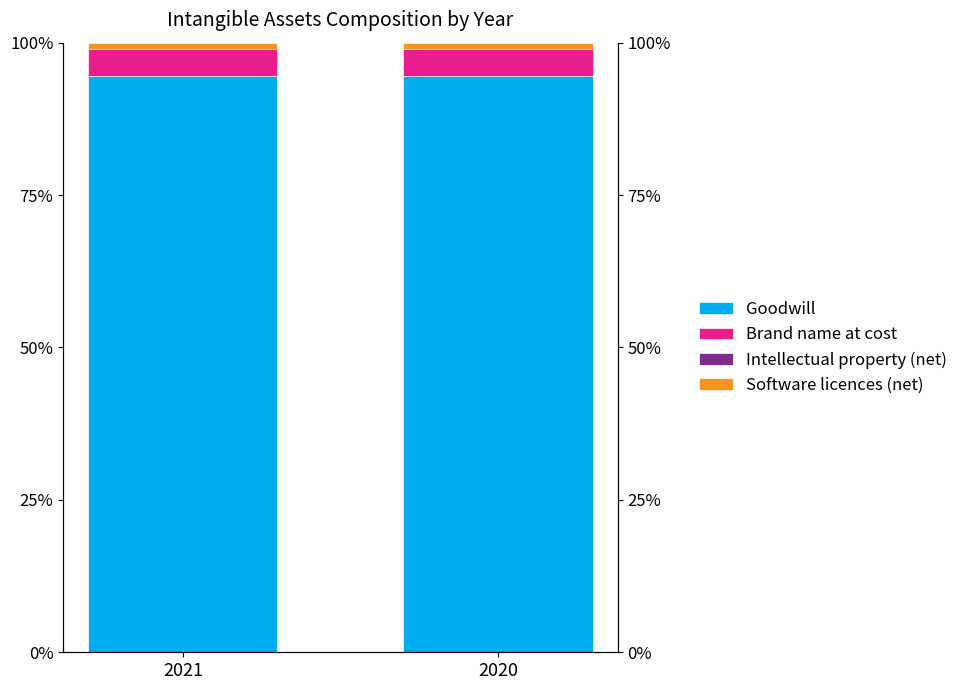

At how many categories does at least one series exceed 75?

2